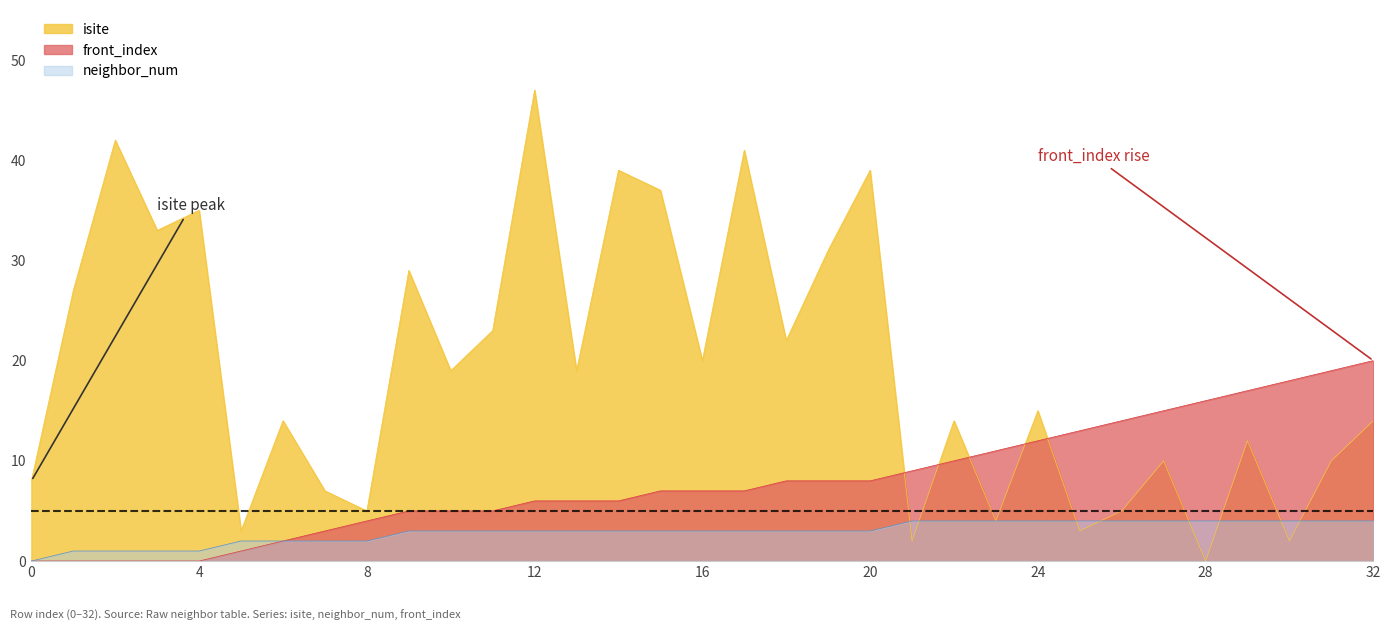

Rank the series at 7 from lowest to highest value.

neighbor_num, front_index, isite